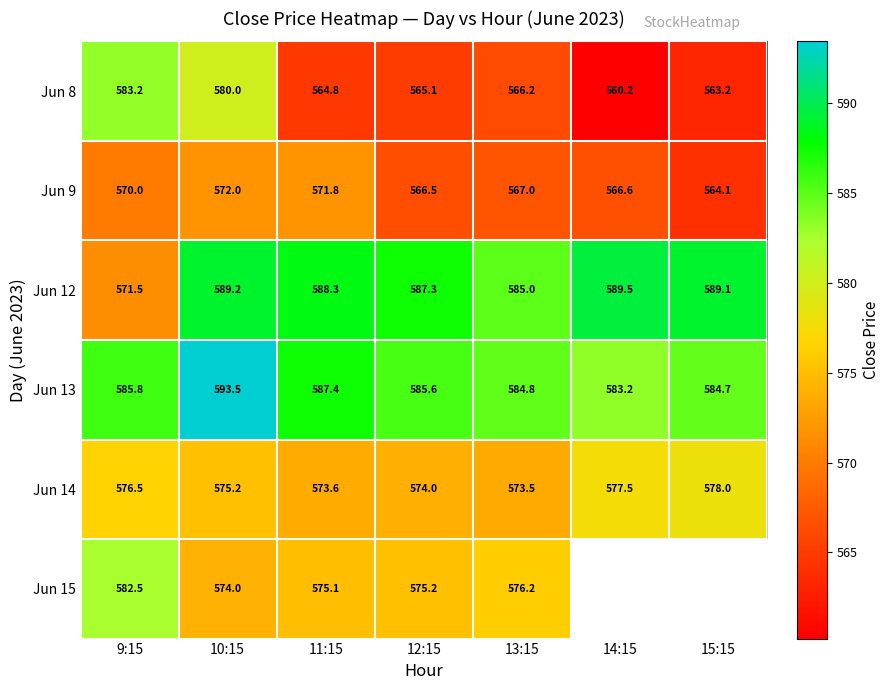

Is the value of Jun 9 at 12:15 greater than the value of Jun 8 at 9:15?

No